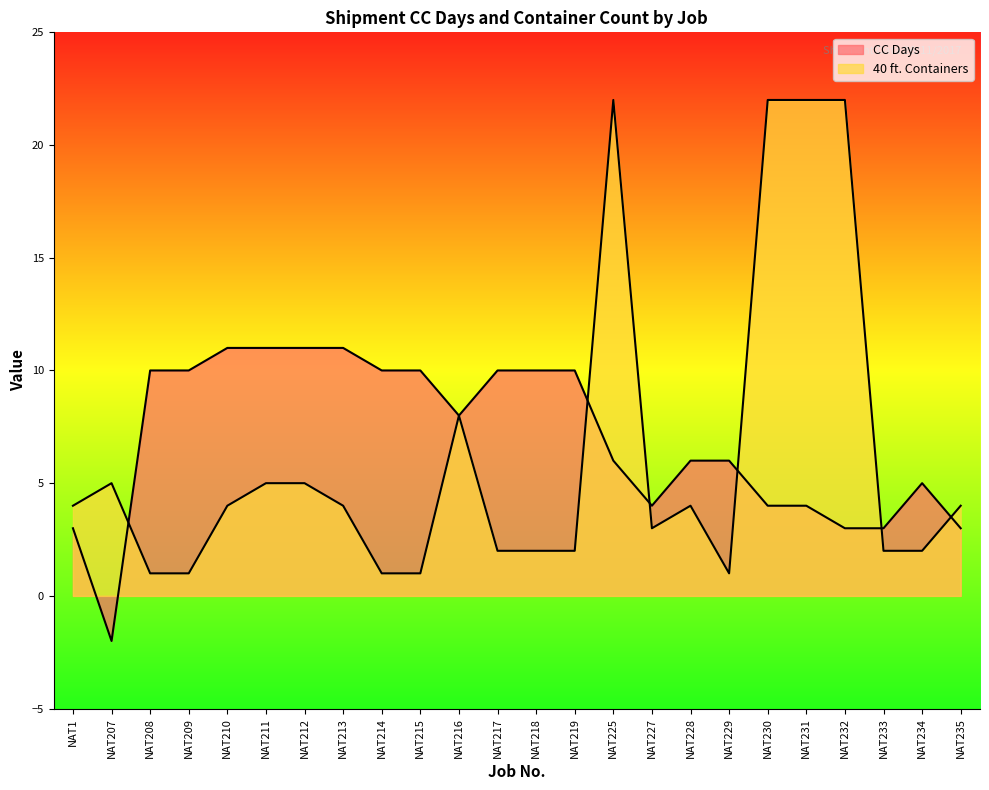

The 40 ft. Containers series shows 22 at NAT231. True or false?

True